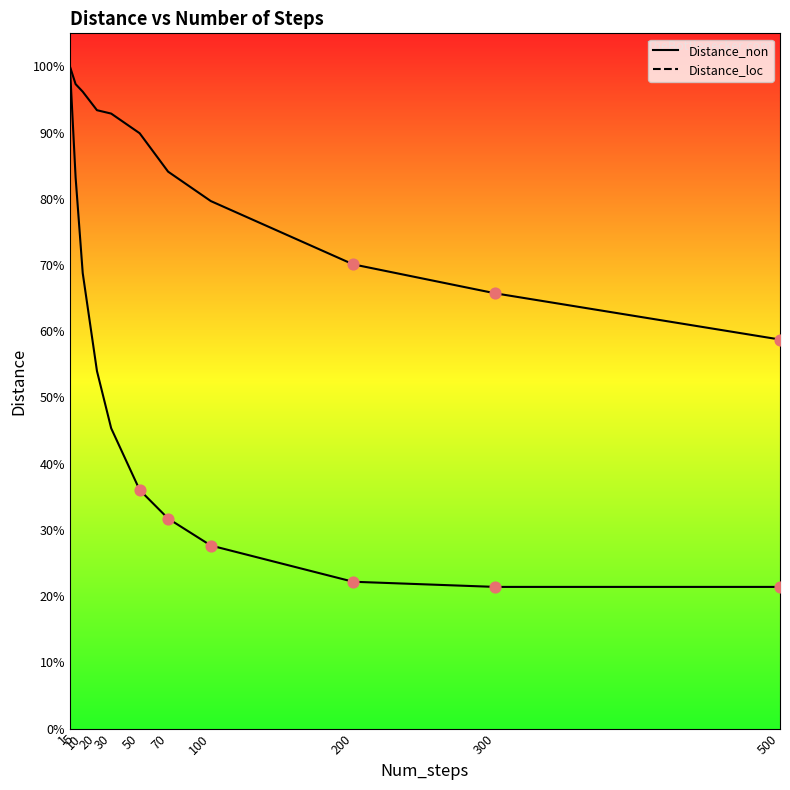

What are all the series names shown in the legend?

Distance_non, Distance_loc